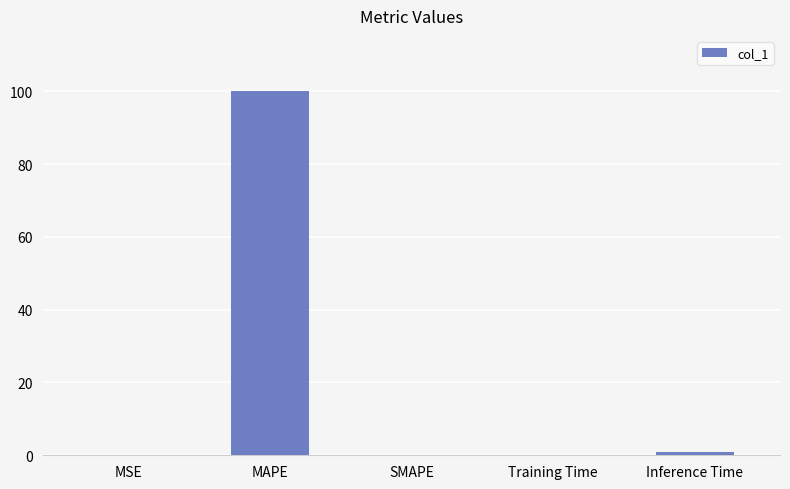

How many distinct data groups are displayed?

1